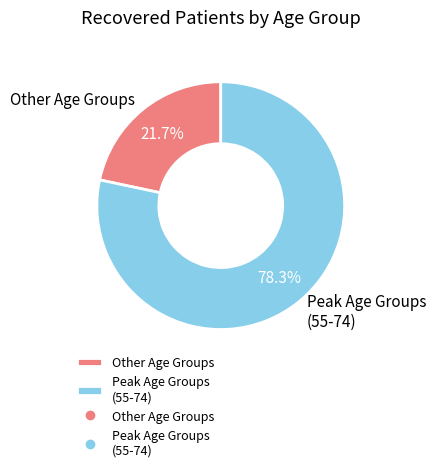

Which slice is the largest?

Peak Age Groups (55-74)